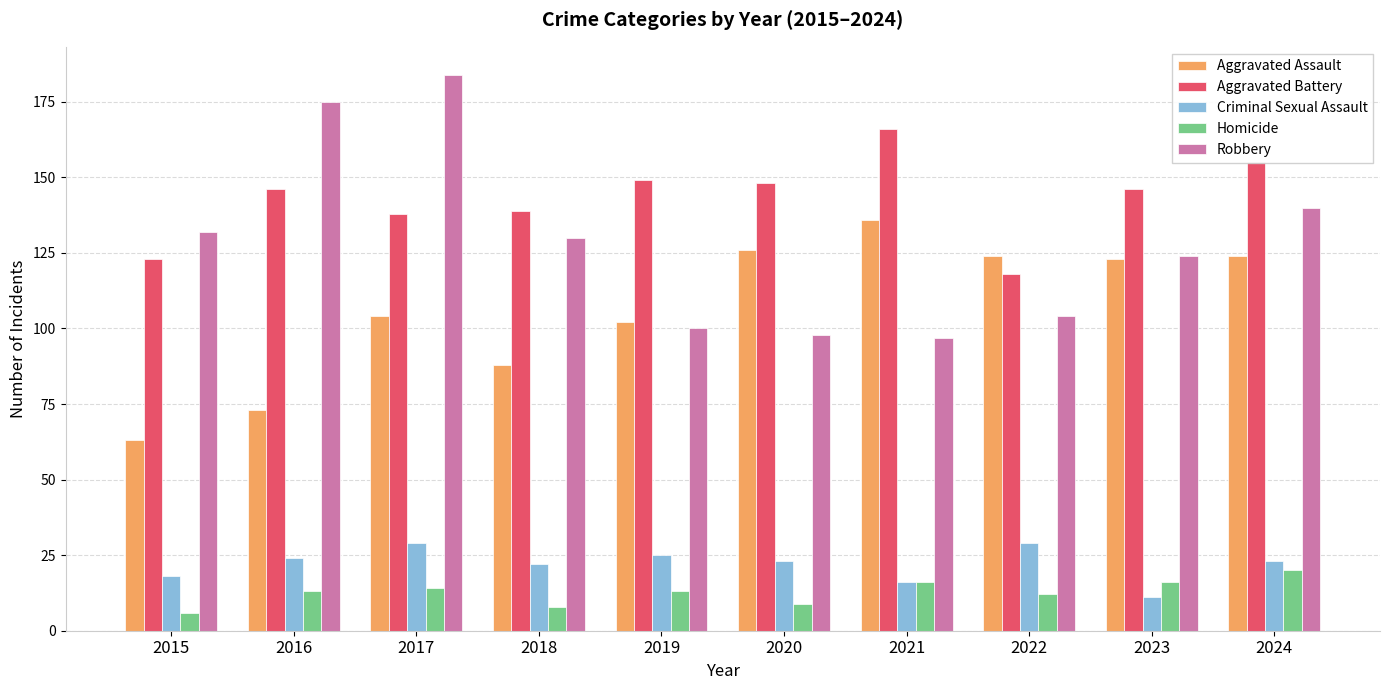

What is the average value of the Robbery series?

128